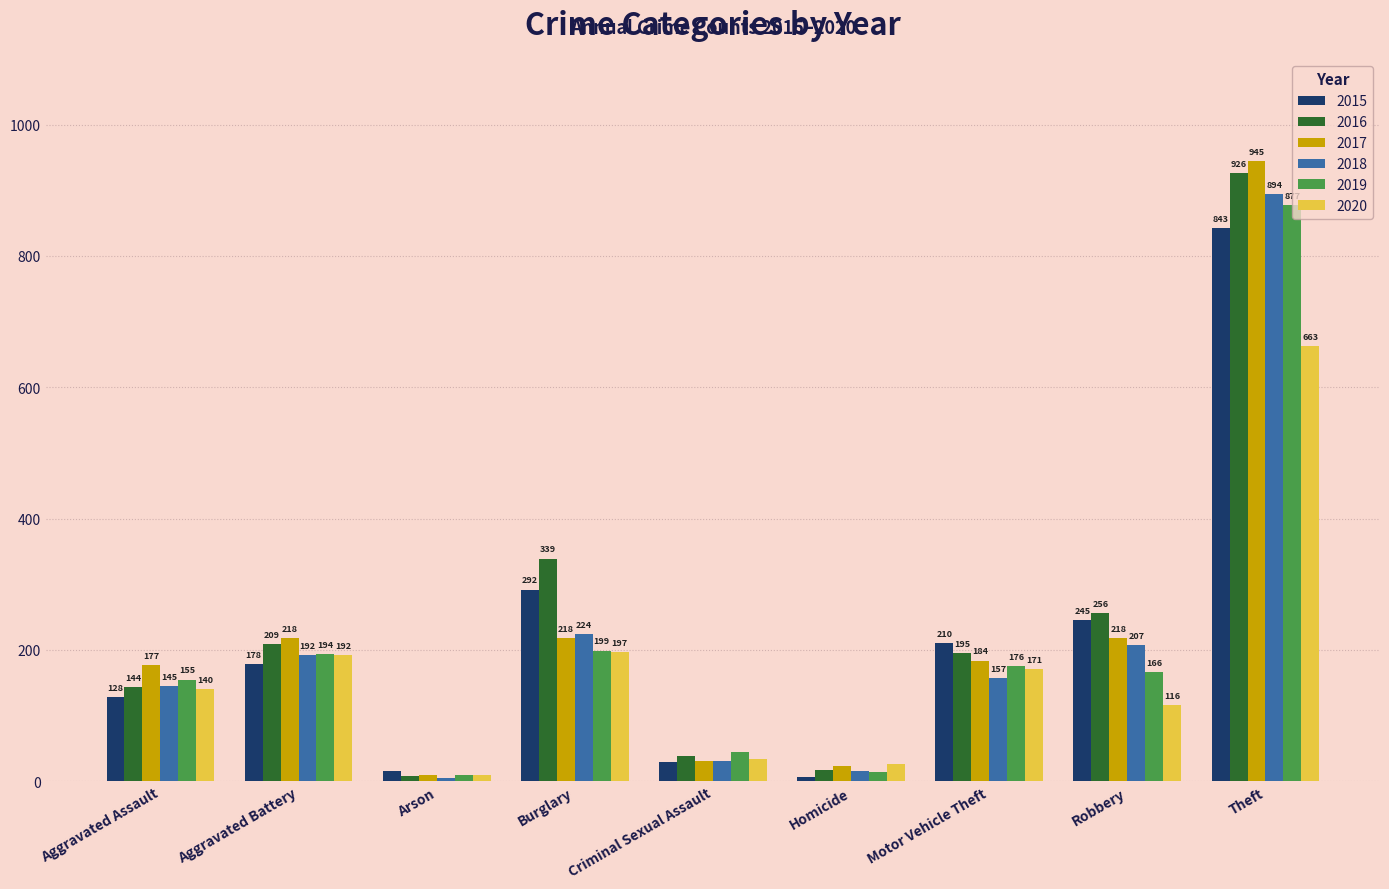

What is the spread (max minus min) of values at Motor Vehicle Theft?

53